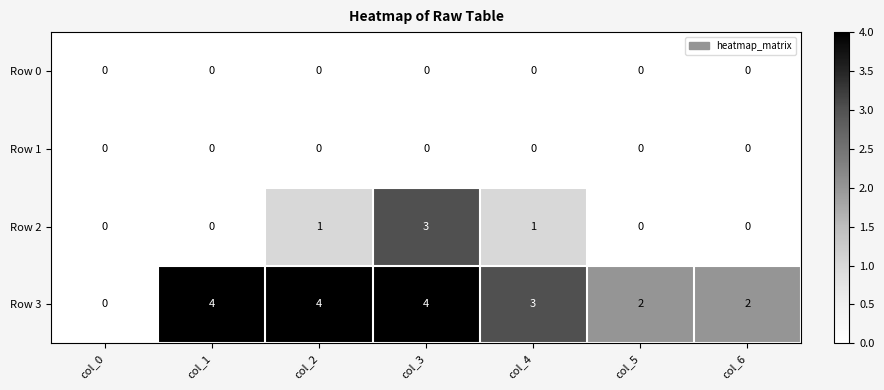

The Row 3 series shows 4 at col_3. True or false?

True